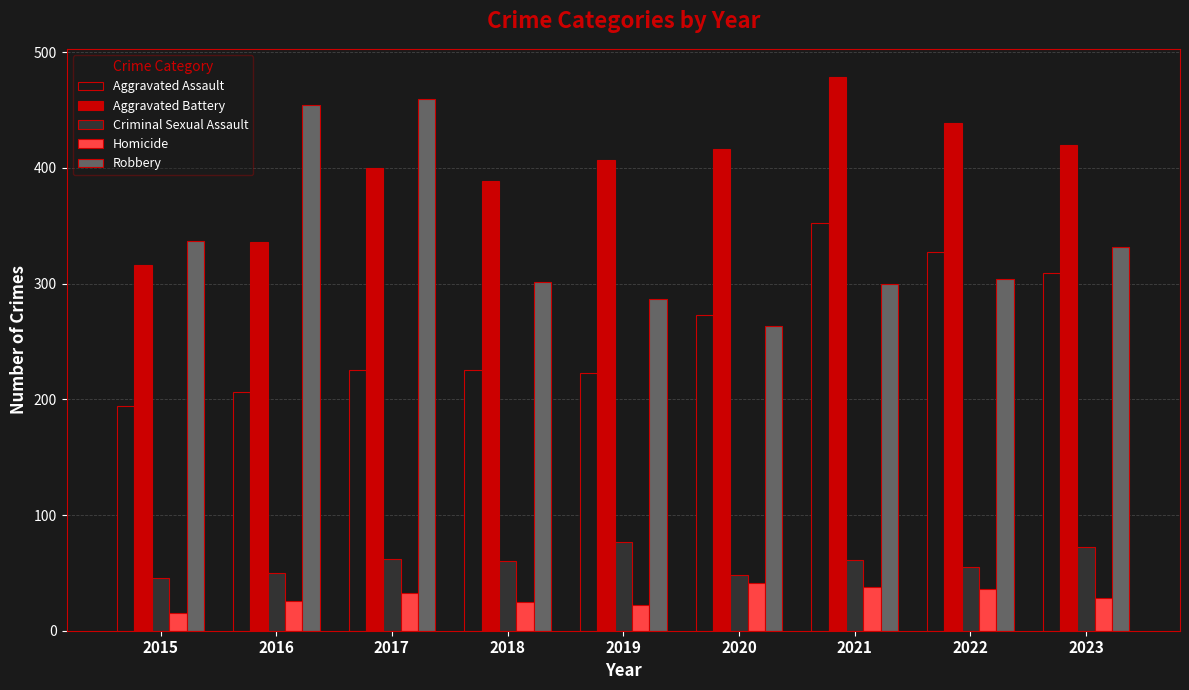

How many bars are there in each group?

5